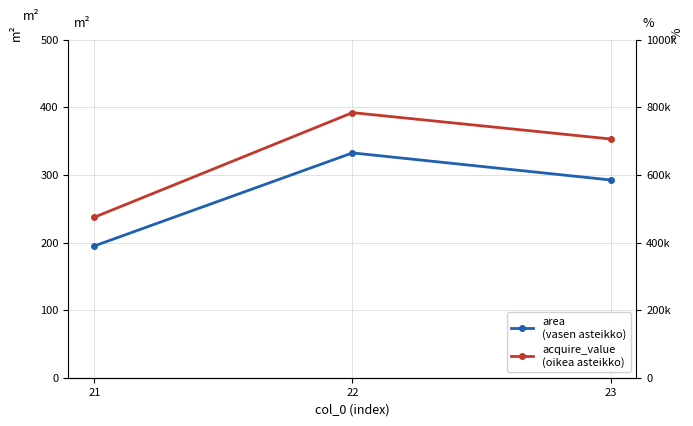

Is it true that area equals 159.6 at 22?

False